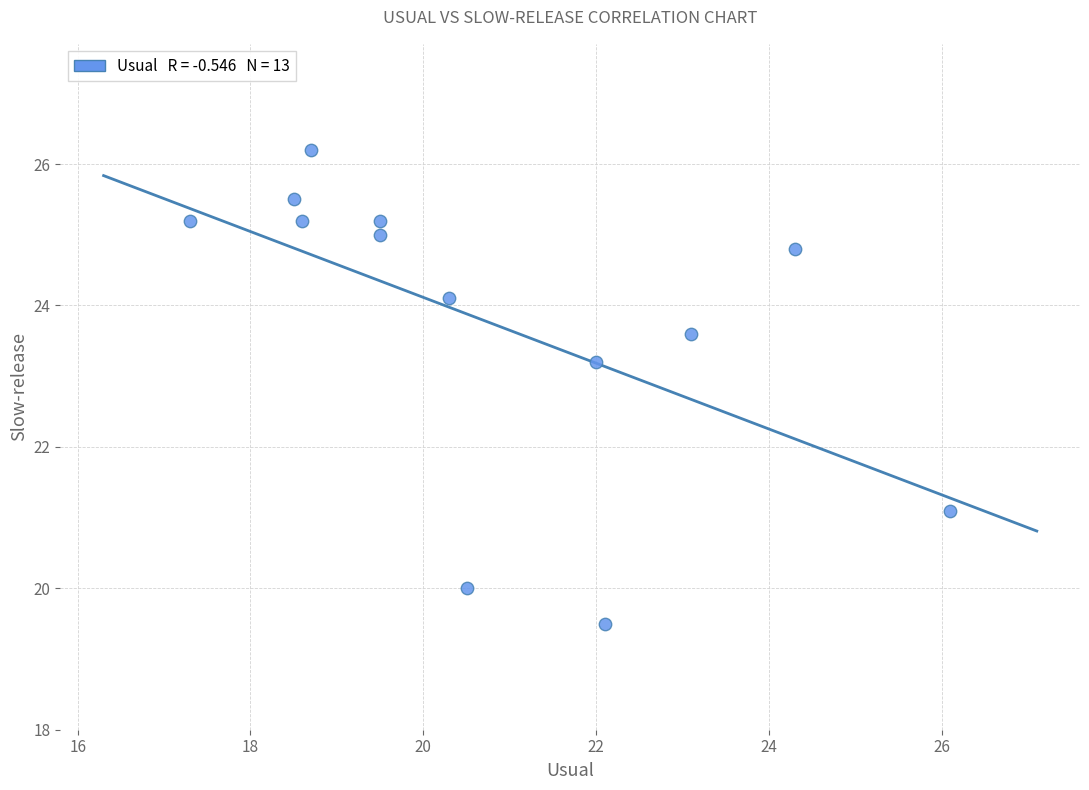

What Y value in the scatter plot is closest to 22?

21.1